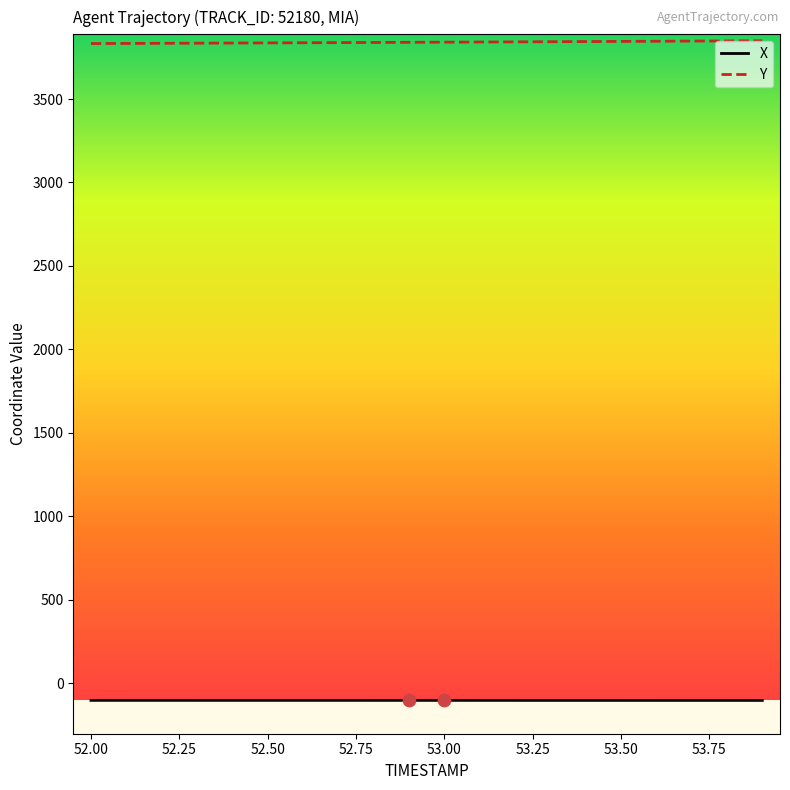

Which series has the largest total across all categories?

Y